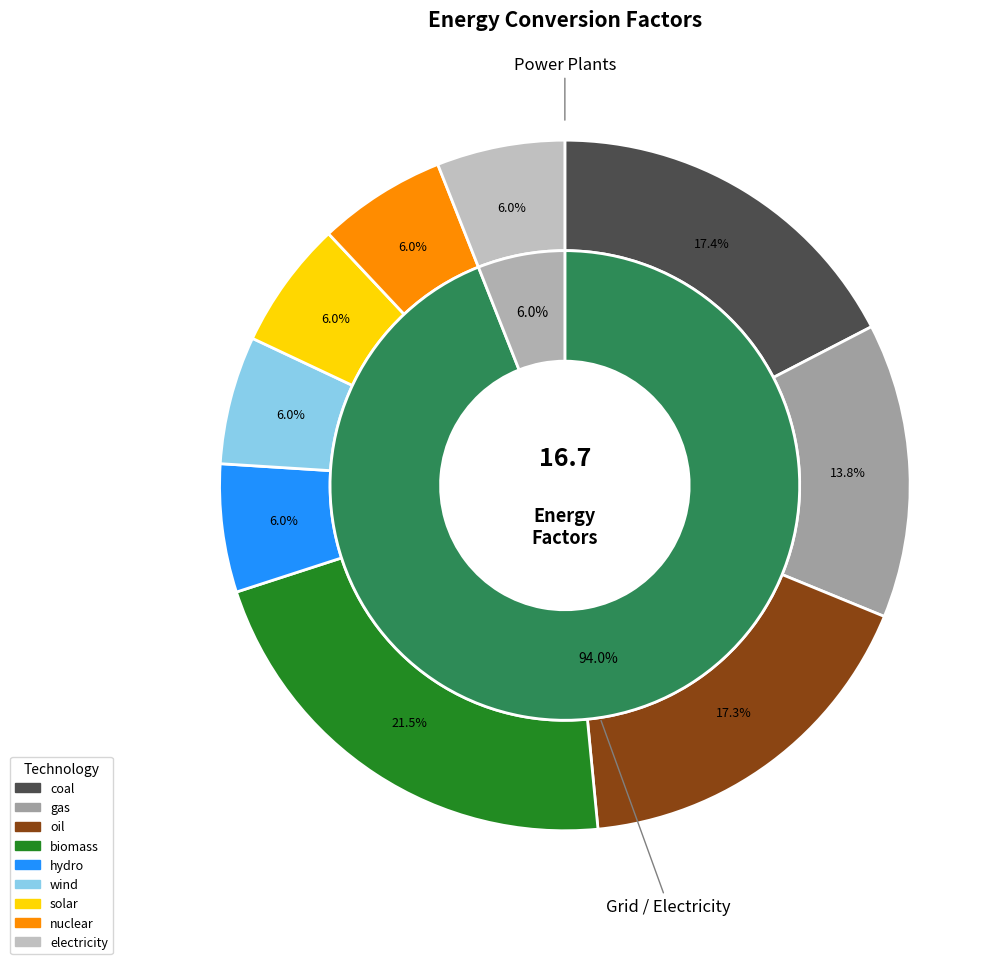

How much of the chart is everything except hydro?

94.0%